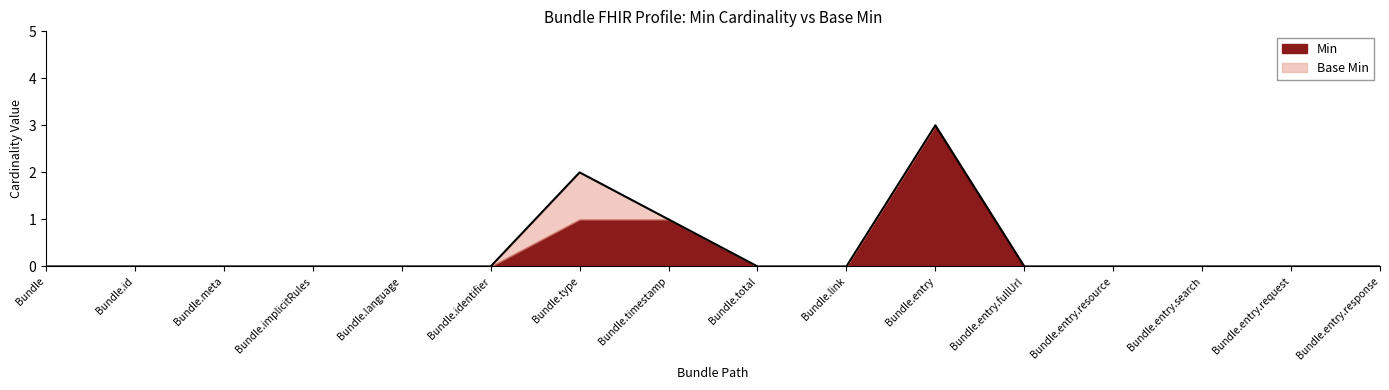

True or false: Base Min and Min intersect in this chart.

False